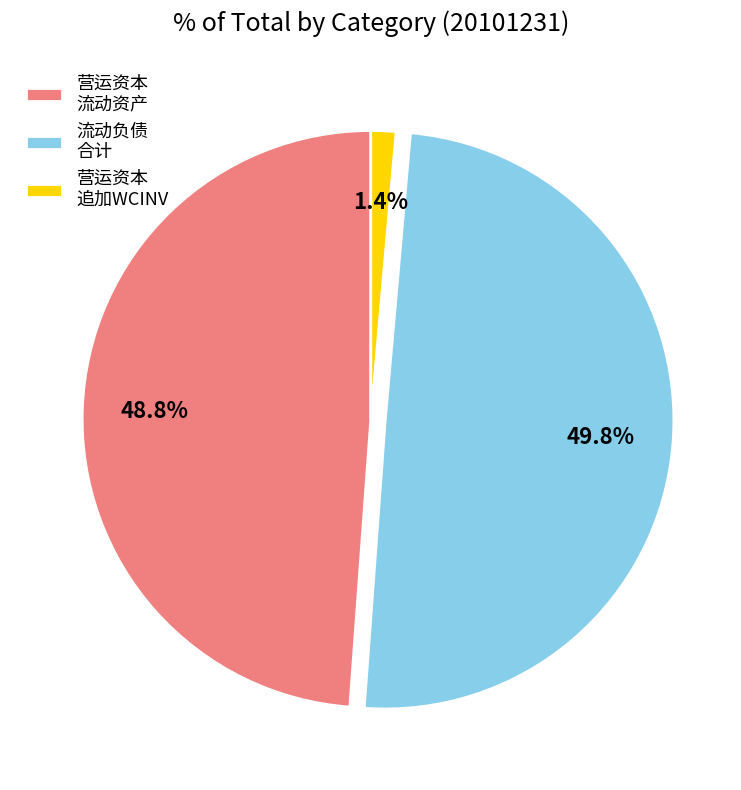

Which category has the smallest portion of the pie?

营运资本 追加WCINV